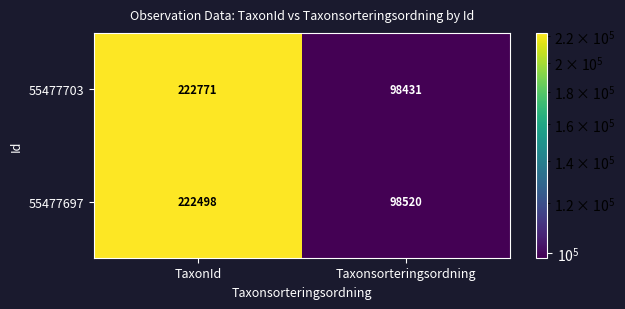

Which series has the largest range (max minus min)?

55477703